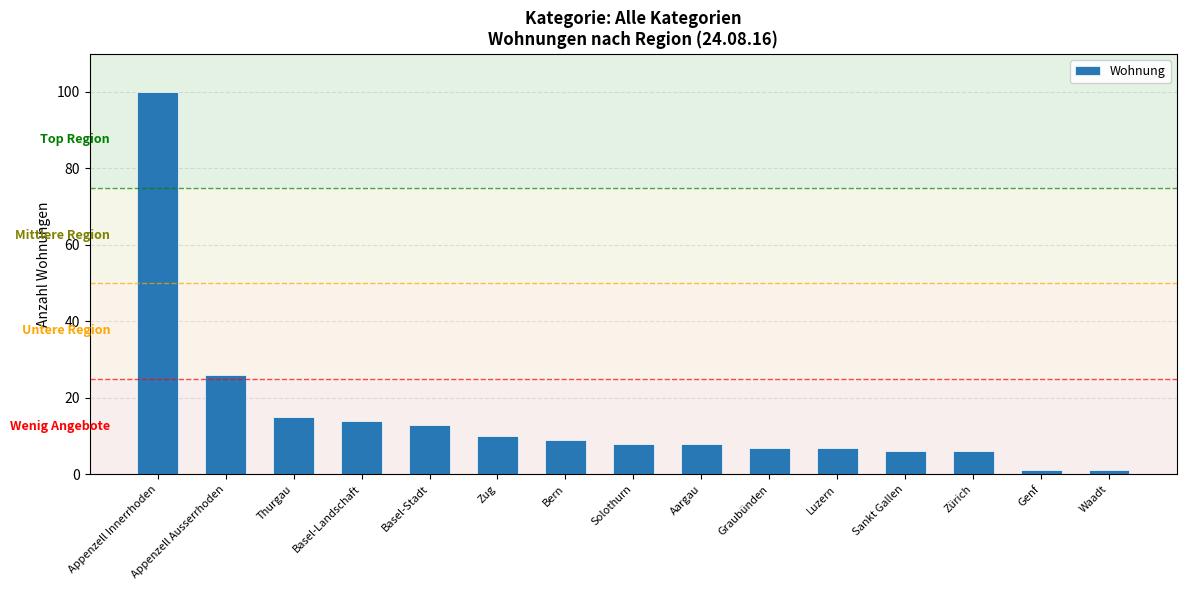

What is the greatest value displayed?

100